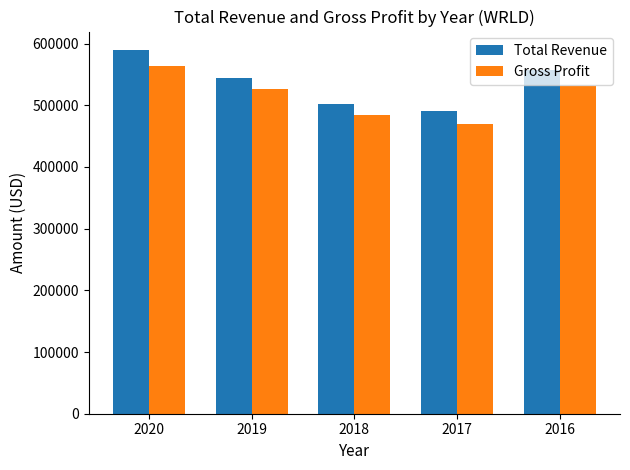

At which category is the sum across all series the highest?

2020